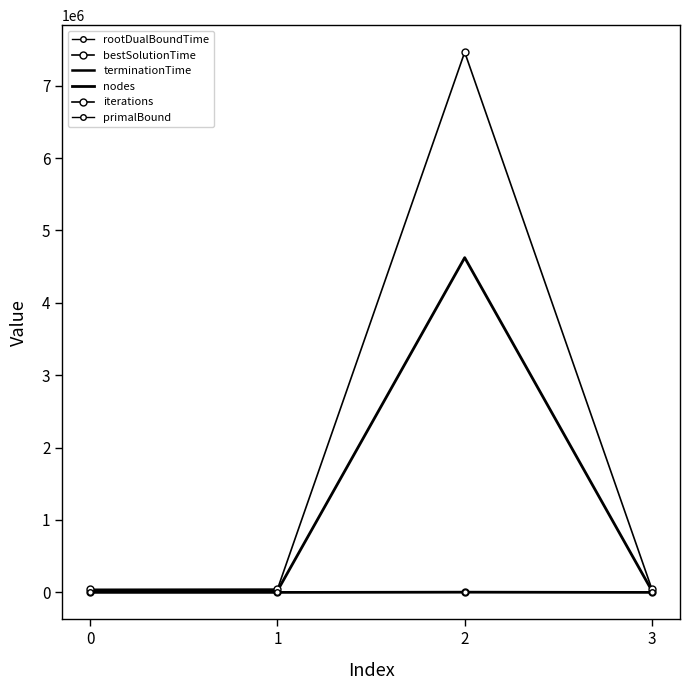

What is the spread (max minus min) of values at 2?

7463969.9